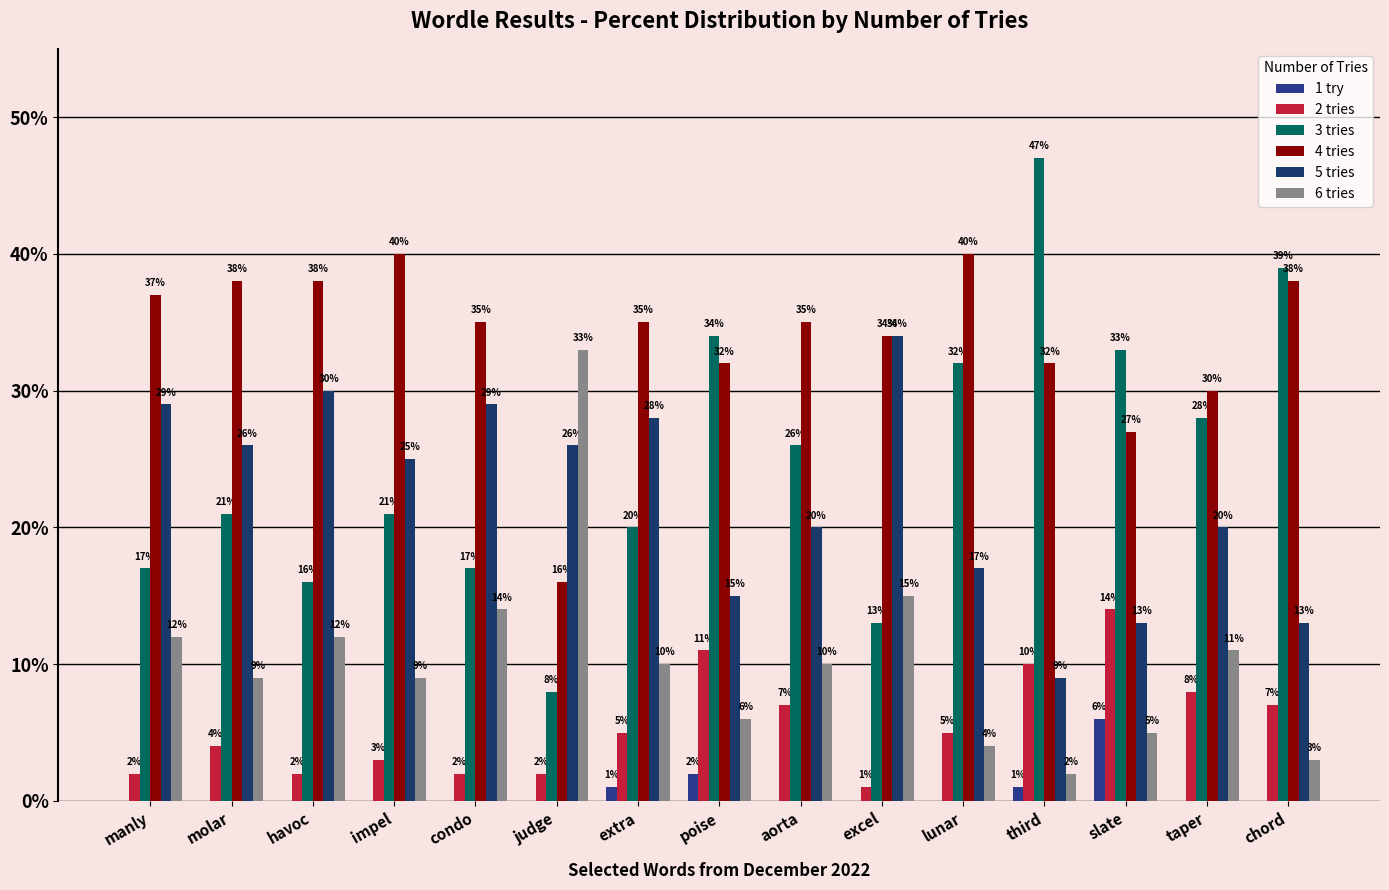

How many groups of bars are there?

15